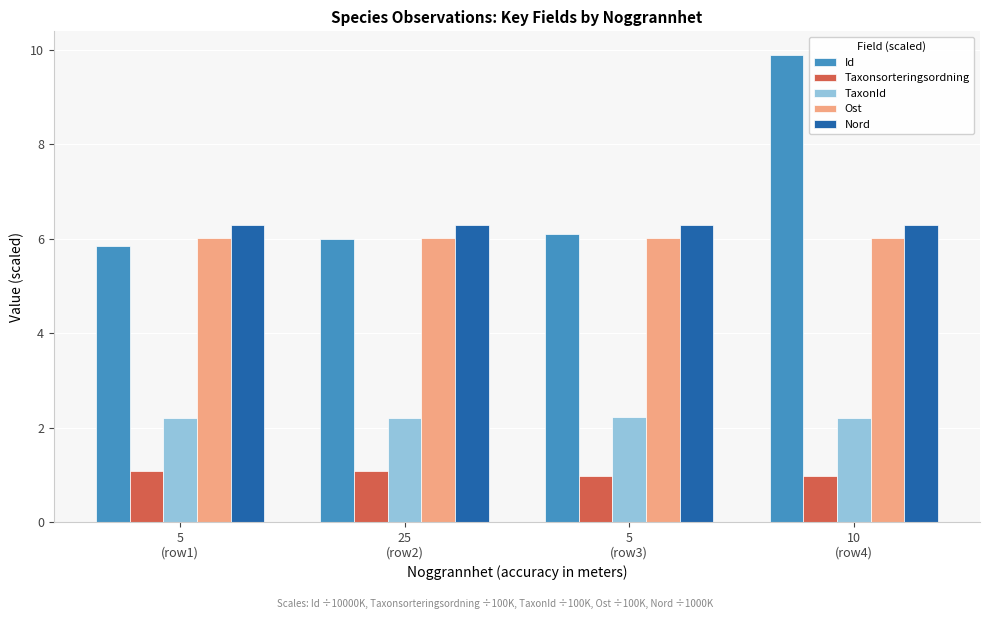

At which category is the sum across all series the highest?

10
(row4)